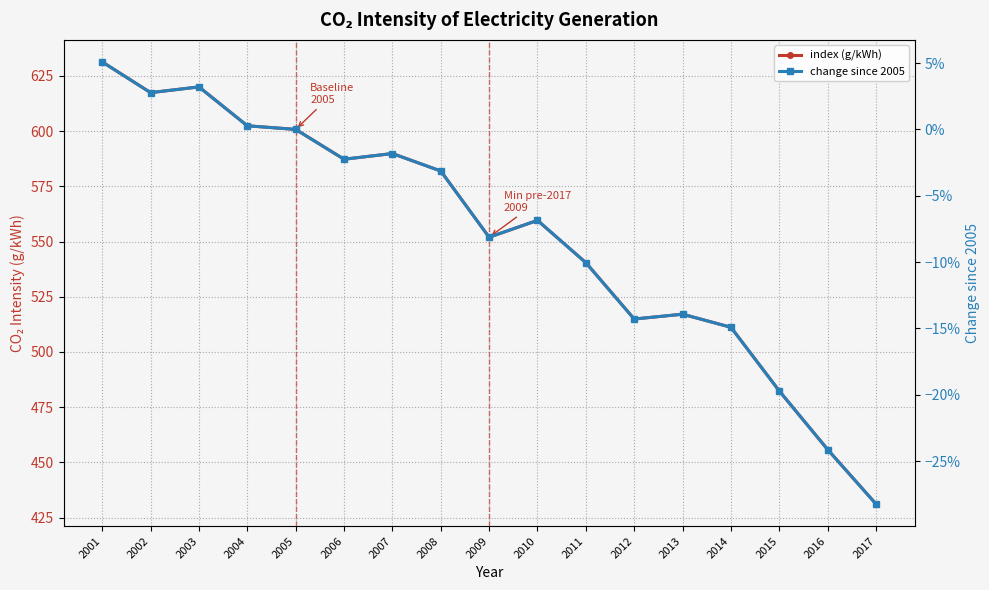

How many values in the index (g/kWh) series are below 559?

8